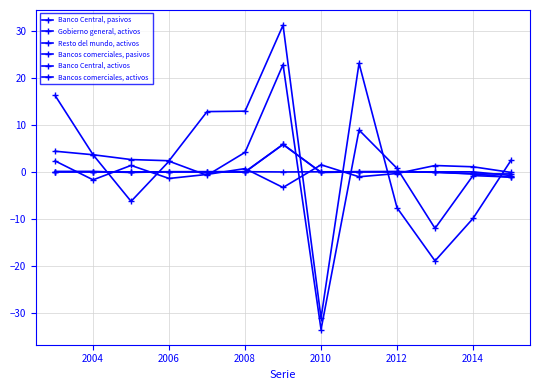

How many series are shown in this chart?

6